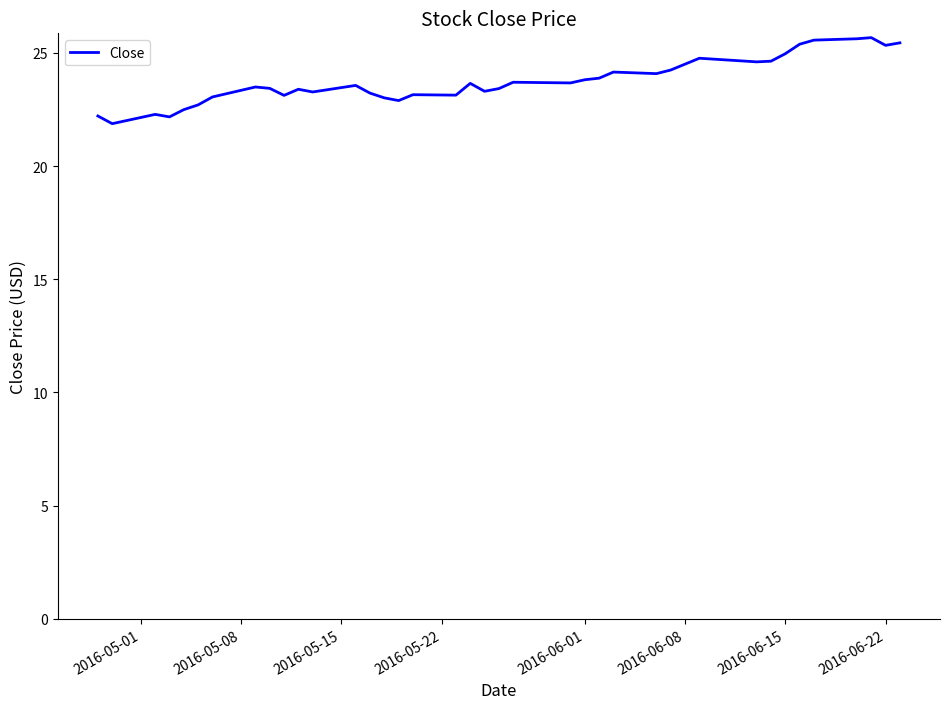

What is the minimum value shown in the chart?

21.9